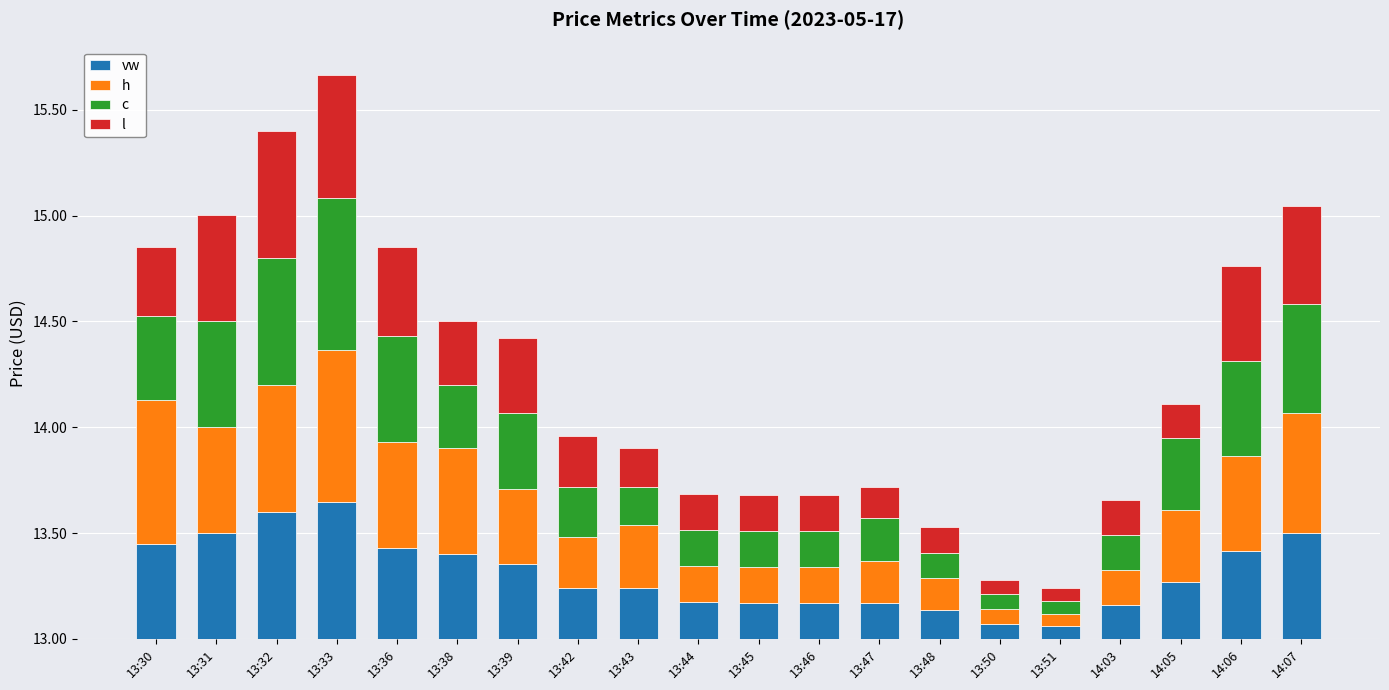

Reading left to right, transcribe all the data shown in this chart.

vw: 0.5	0.5	0.6	0.6	0.4	0.4	0.4	0.2	0.2	0.2	0.2	0.2	0.2	0.1	0.1	0.1	0.2	0.3	0.4	0.5
h: 0.7	0.5	0.6	0.7	0.5	0.5	0.4	0.2	0.3	0.2	0.2	0.2	0.2	0.2	0.1	0.1	0.2	0.3	0.4	0.6
c: 0.4	0.5	0.6	0.7	0.5	0.3	0.4	0.2	0.2	0.2	0.2	0.2	0.2	0.1	0.1	0.1	0.2	0.3	0.4	0.5
l: 0.3	0.5	0.6	0.6	0.4	0.3	0.4	0.2	0.2	0.2	0.2	0.2	0.2	0.1	0.1	0.1	0.2	0.2	0.4	0.5